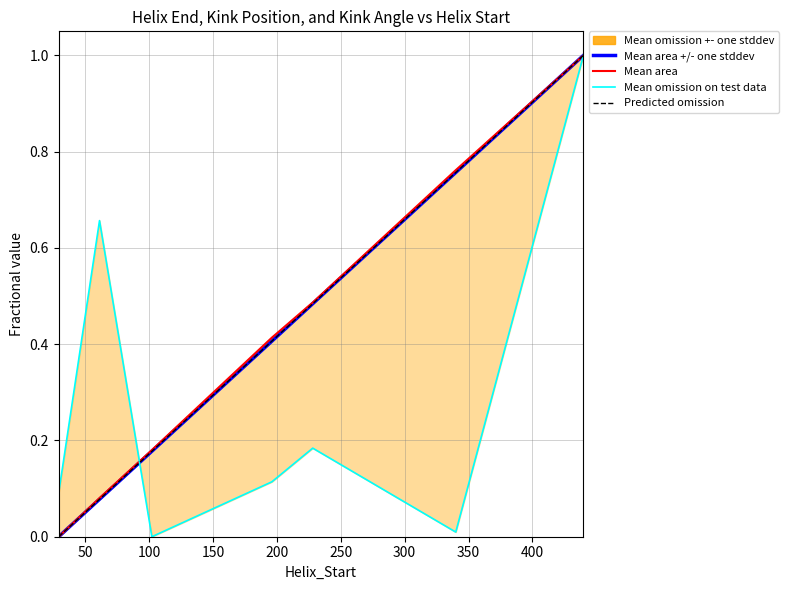

How many lines are shown in the chart?

4